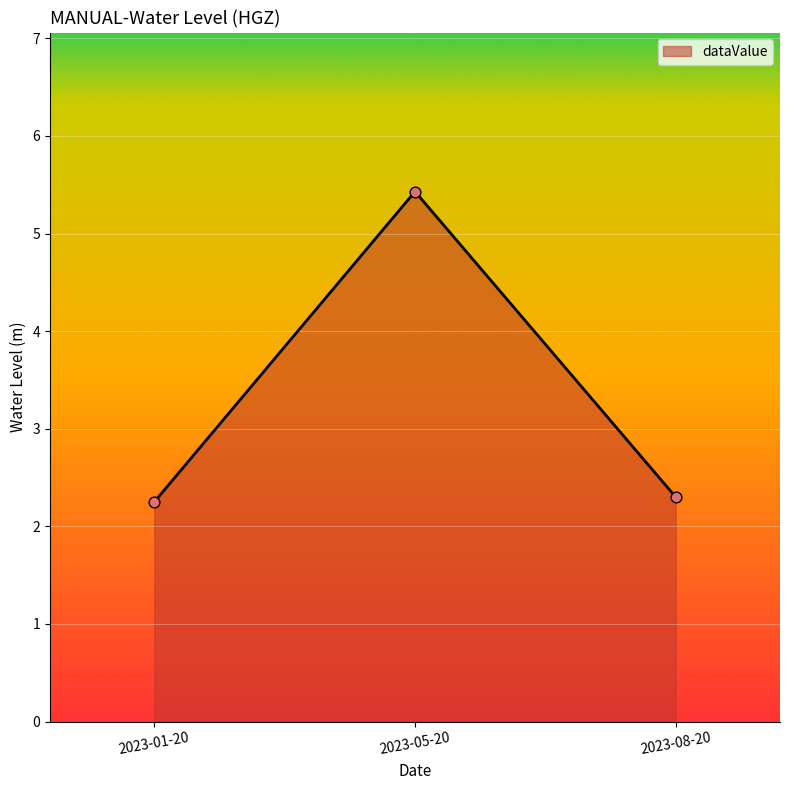

Which has a higher value, 2023-01-20 or 2023-05-20?

2023-05-20